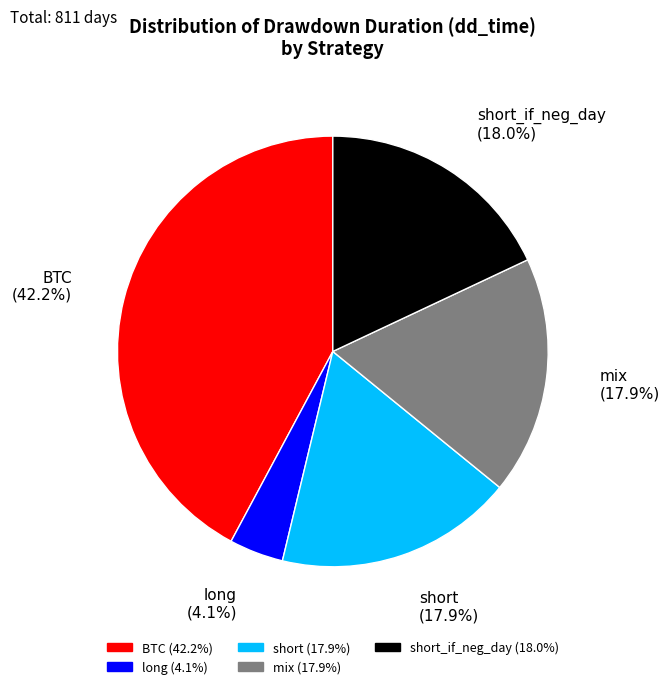

Is there a majority slice in this chart?

No